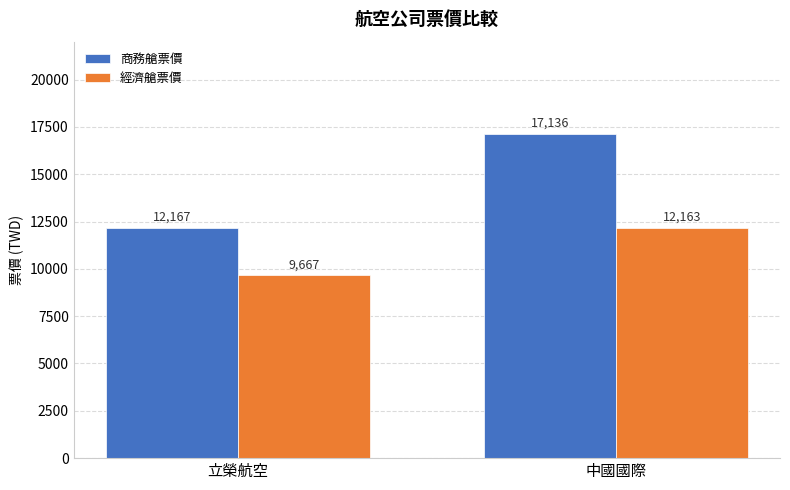

What are all the series names shown in the legend?

商務艙票價, 經濟艙票價